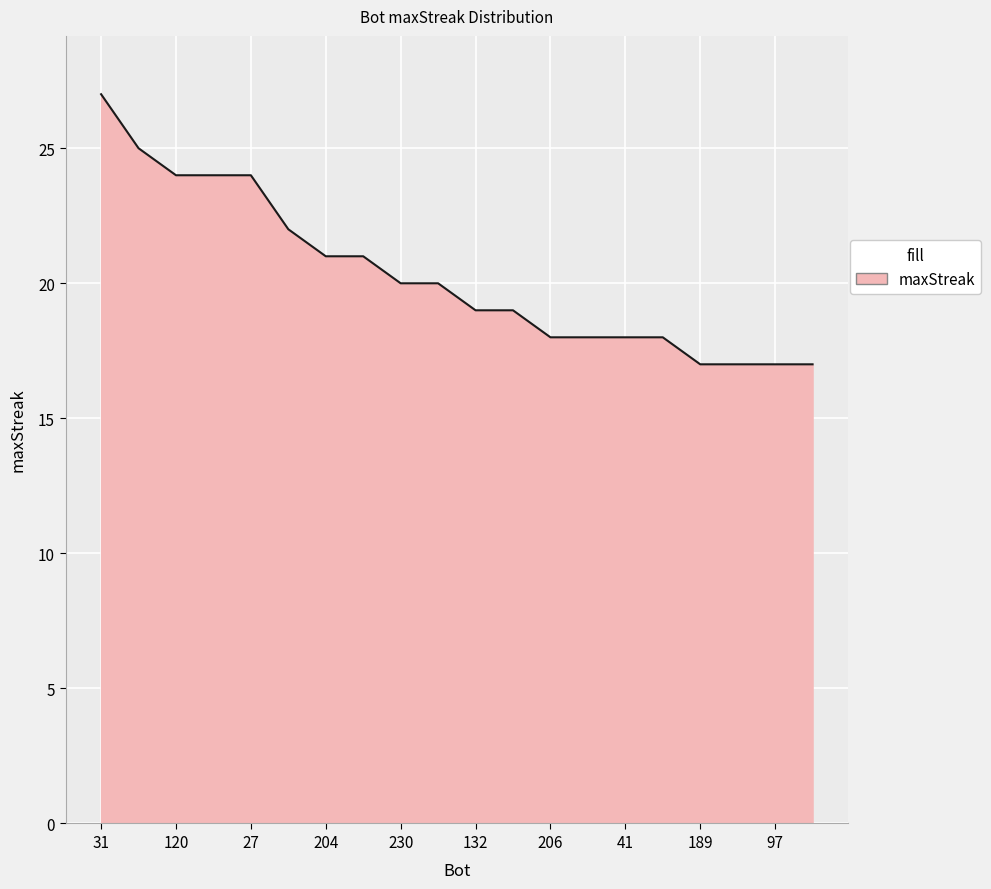

What is the minimum value shown in the chart?

17